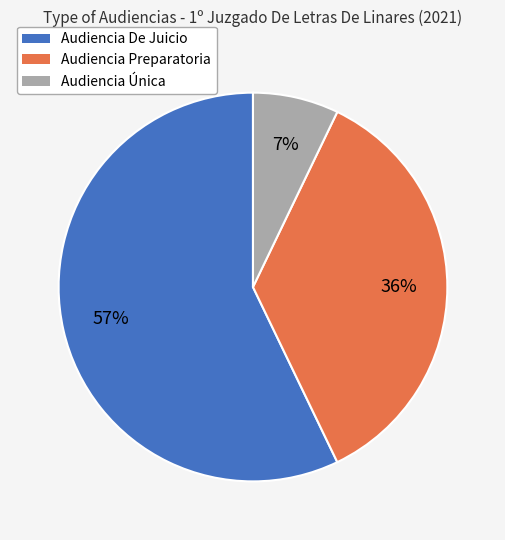

Does Audiencia Única account for over 50% of the chart?

No